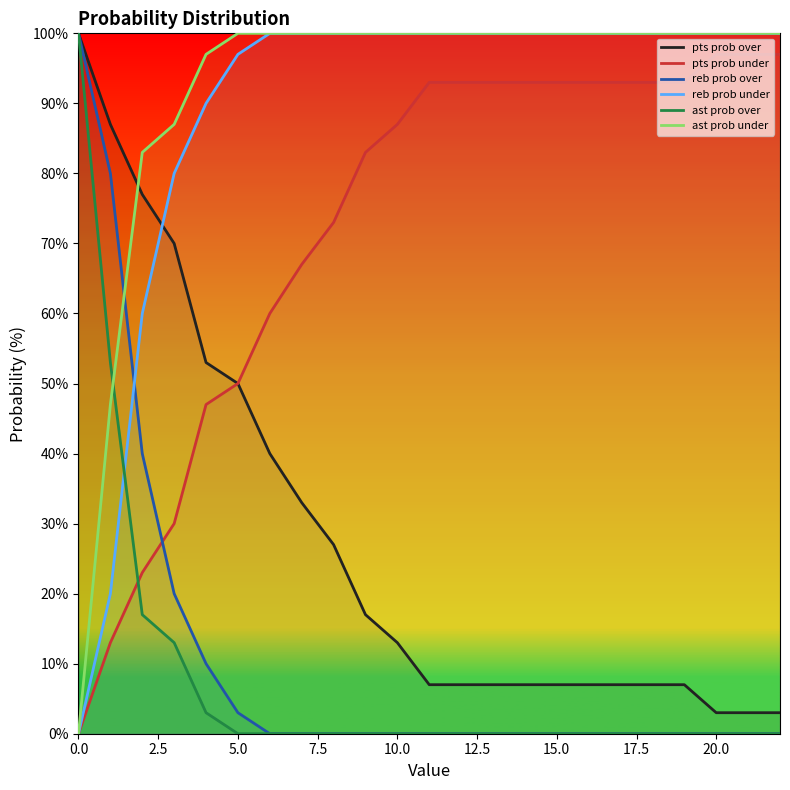

What is the greatest value displayed?

100